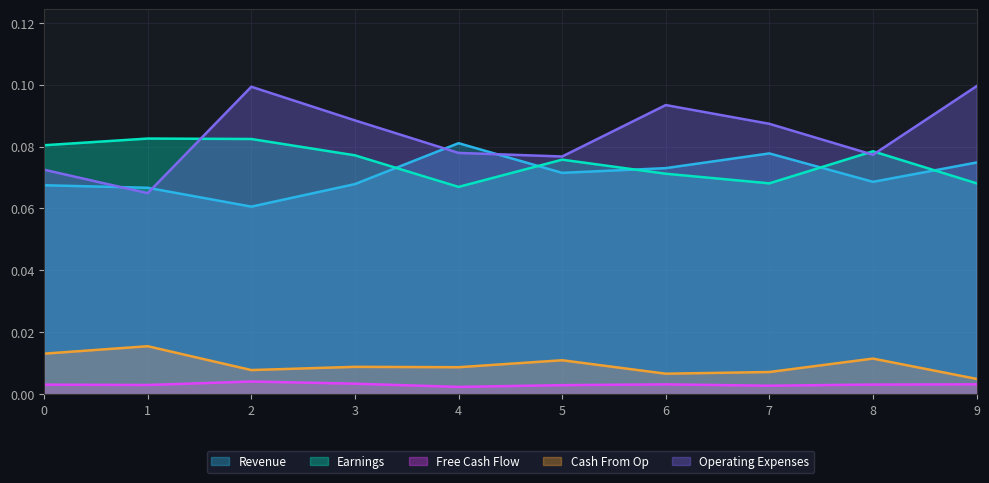

What is the average value of the Revenue series?

0.1